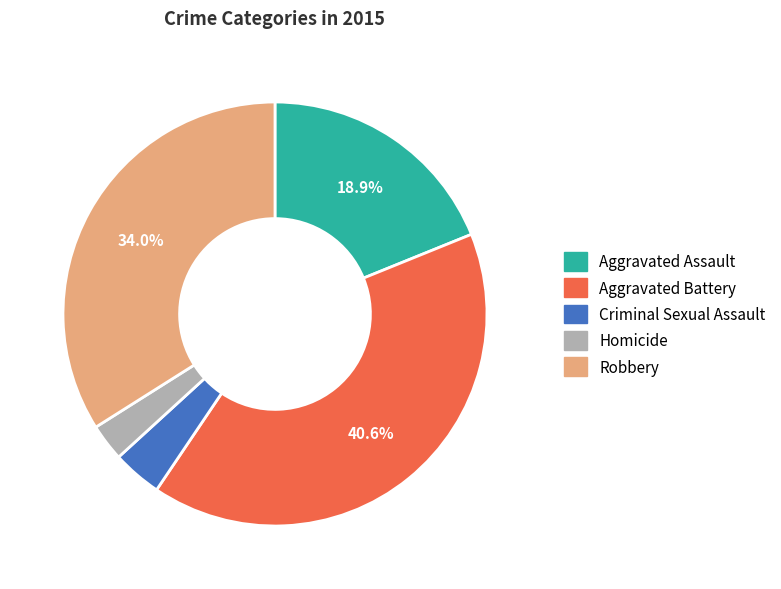

Count the number of slices in the pie.

5